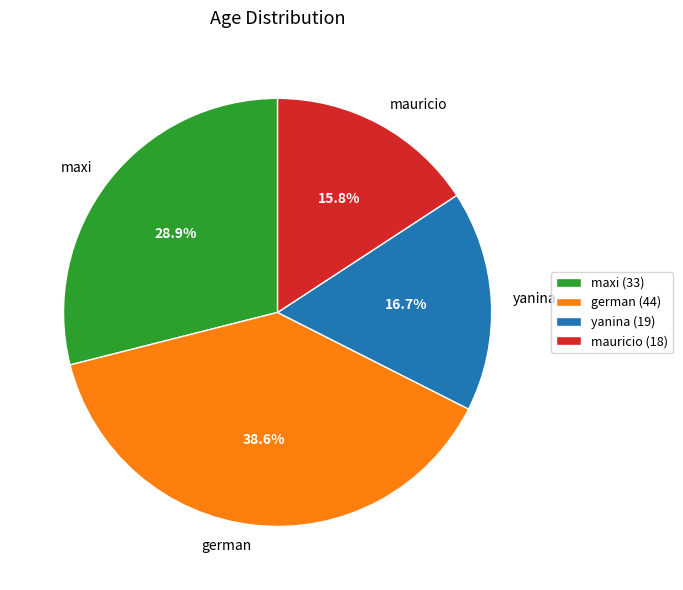

Which has a higher value, mauricio or yanina?

yanina